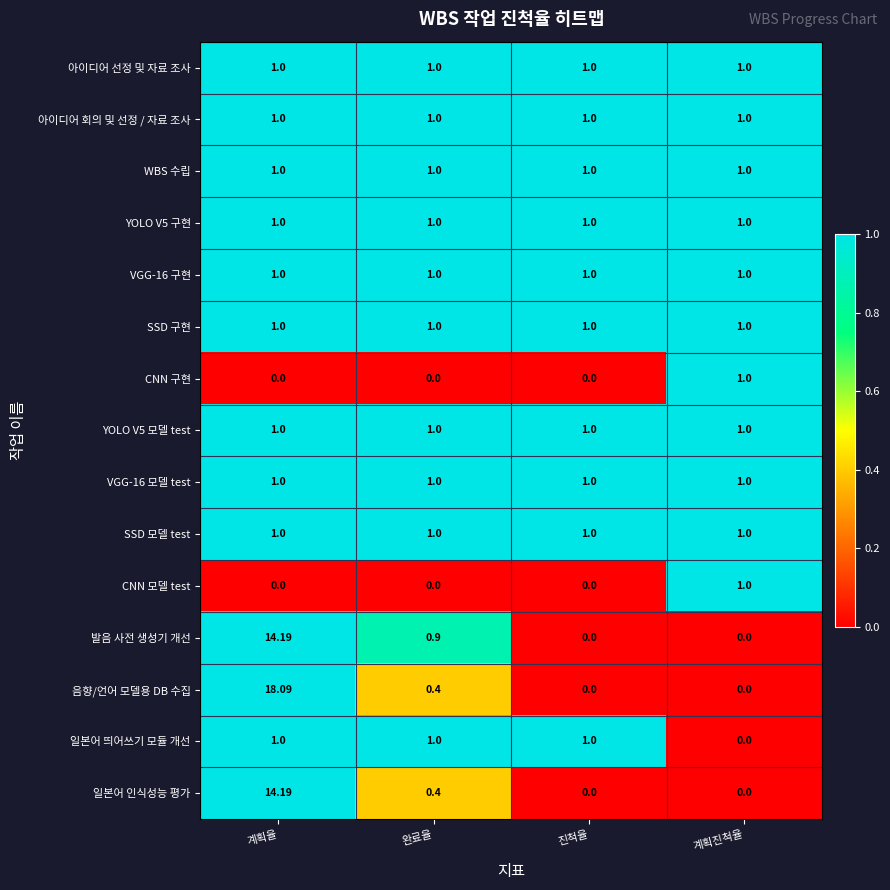

At which category is the sum across all series the highest?

계획율